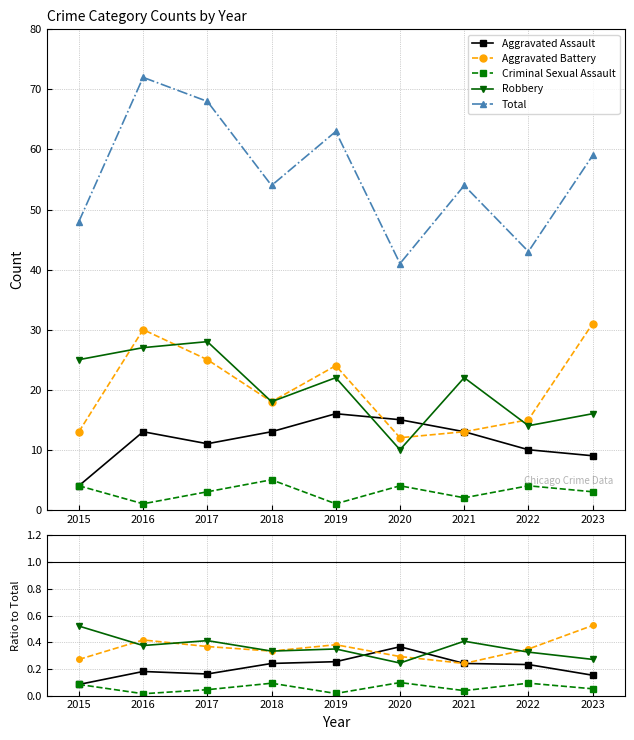

What is the difference between the maximum and minimum values in the Criminal Sexual Assault series?

0.1